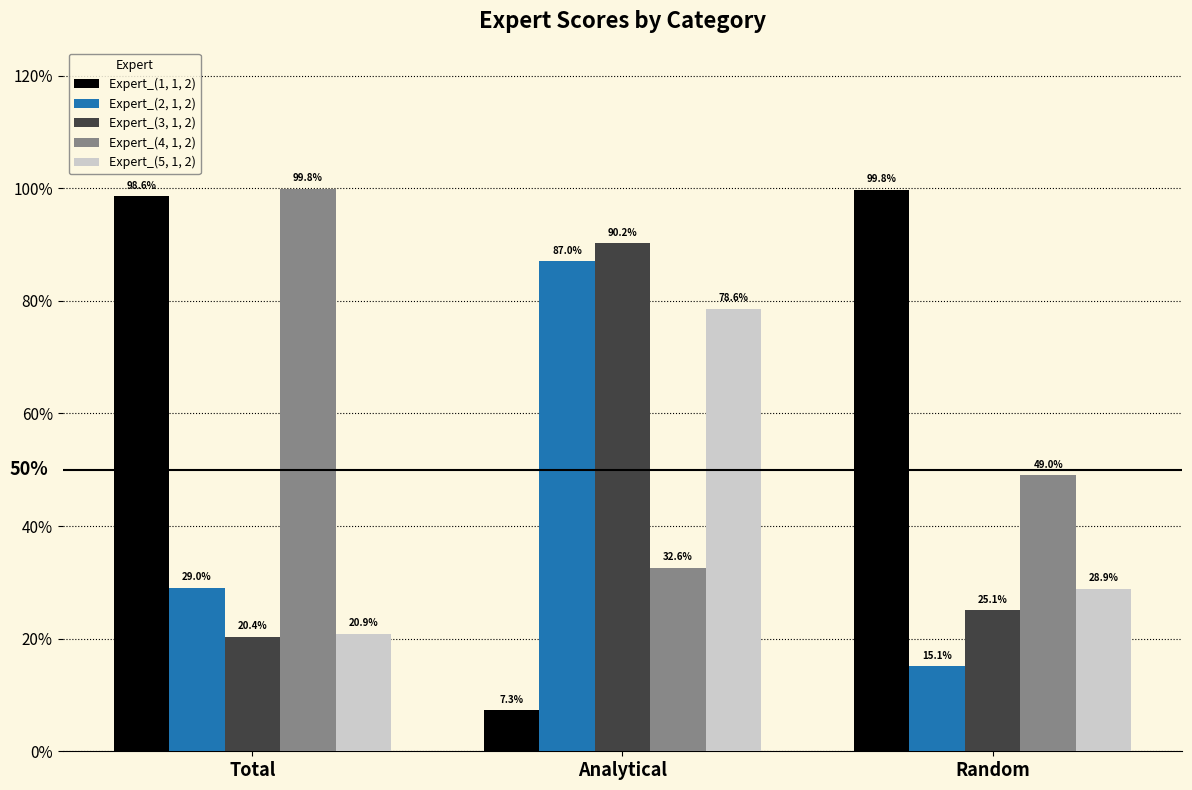

The value of Expert_(3, 1, 2) at Analytical is 1.5. True or false?

False